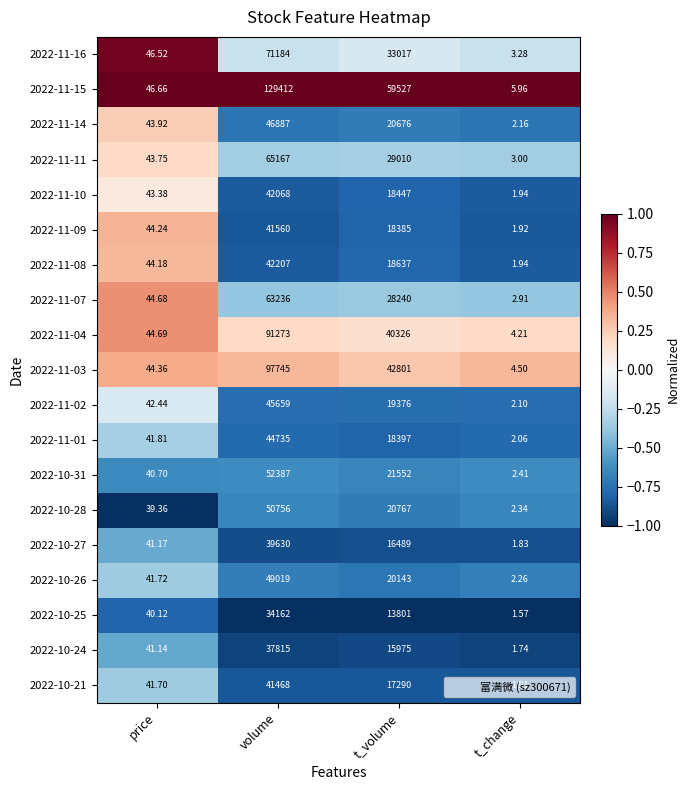

List the labels in order of 2022-11-04 value, largest first.

volume, t_volume, price, t_change